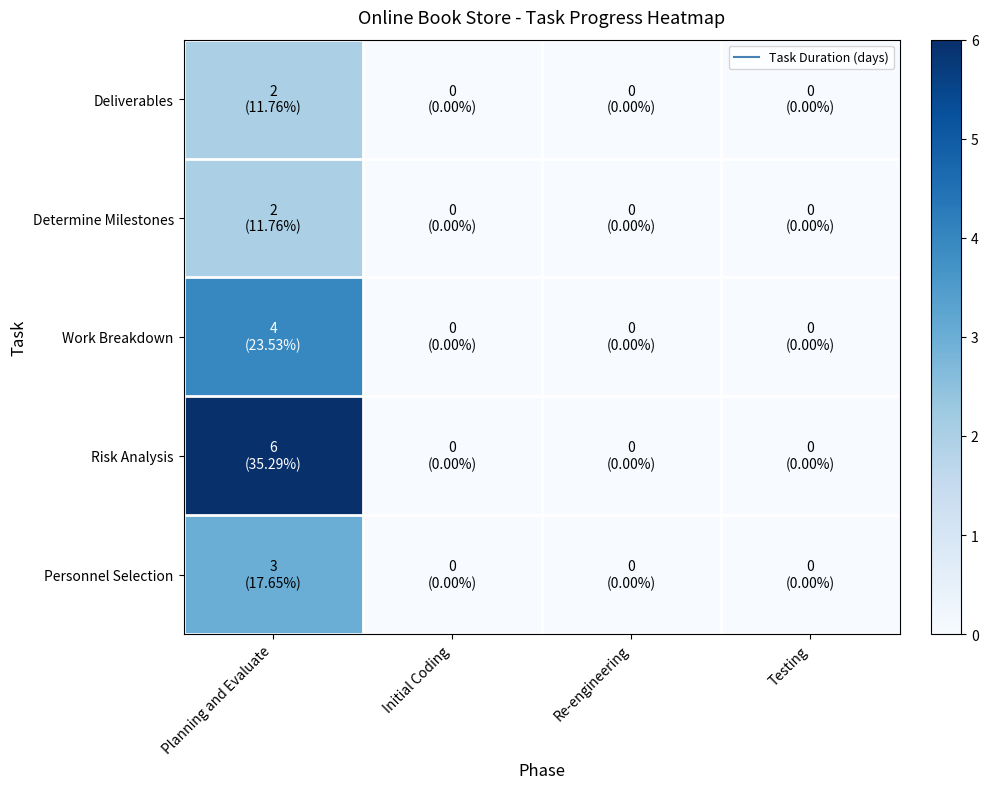

Reading right to left, extract all data points from this chart.

Deliverables: Testing=0	Re-engineering=0	Initial Coding=0	Planning and Evaluate=2
Determine Milestones: Testing=0	Re-engineering=0	Initial Coding=0	Planning and Evaluate=2
Work Breakdown: Testing=0	Re-engineering=0	Initial Coding=0	Planning and Evaluate=4
Risk Analysis: Testing=0	Re-engineering=0	Initial Coding=0	Planning and Evaluate=6
Personnel Selection: Testing=0	Re-engineering=0	Initial Coding=0	Planning and Evaluate=3